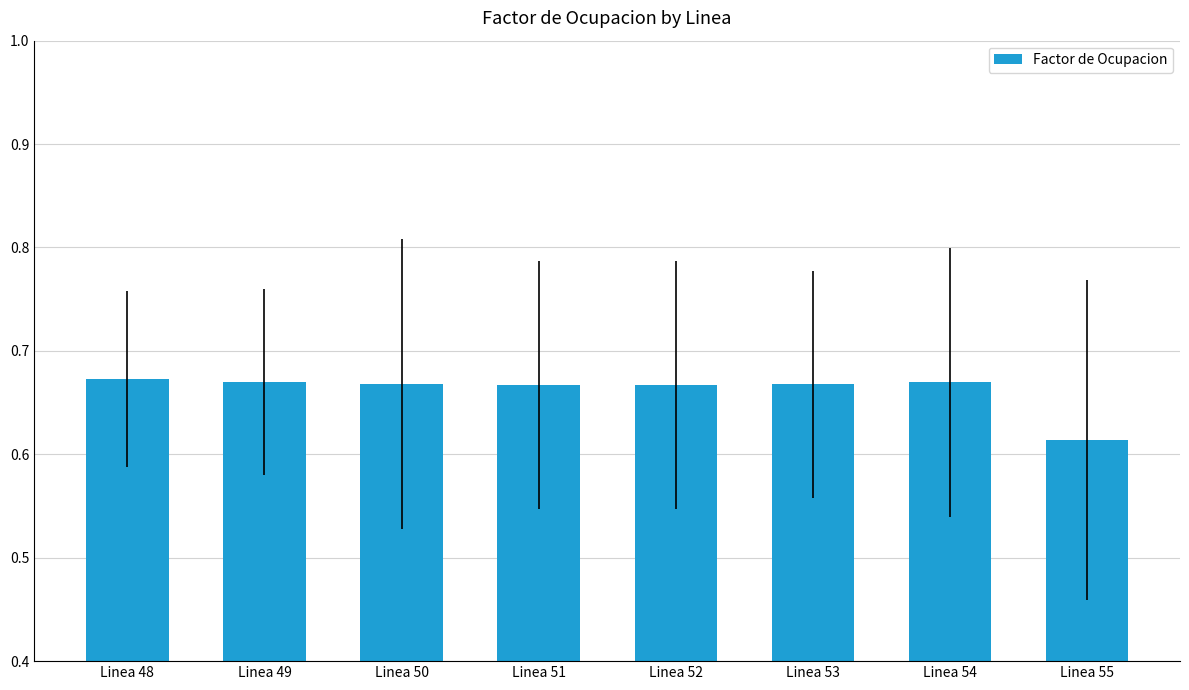

Where is the data nearest to the value 0?

Linea 55